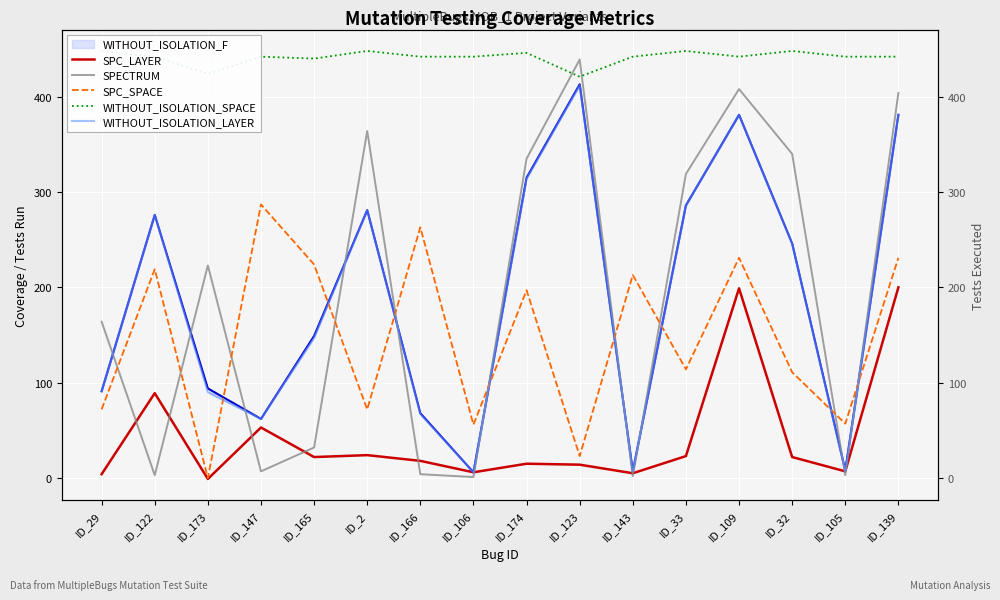

Which series has the largest range (max minus min)?

SPECTRUM